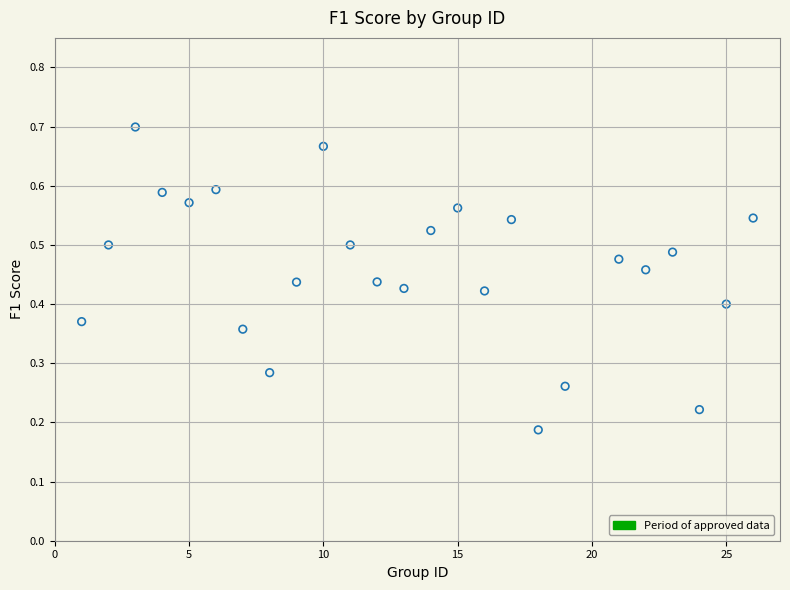

What is the range of X values (max minus min)?

25.0